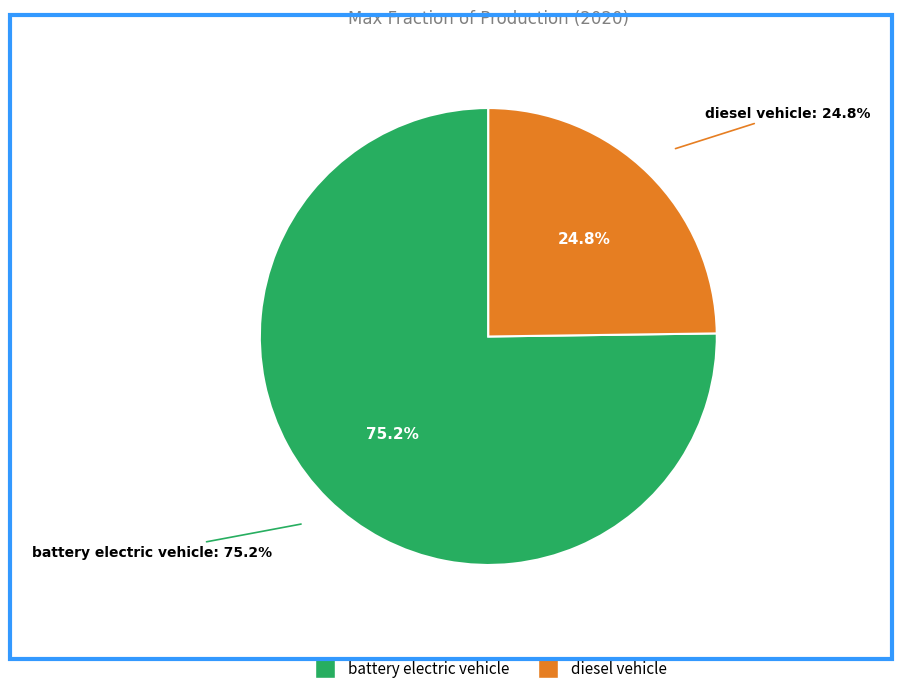

Between diesel vehicle and battery electric vehicle, which is larger?

battery electric vehicle